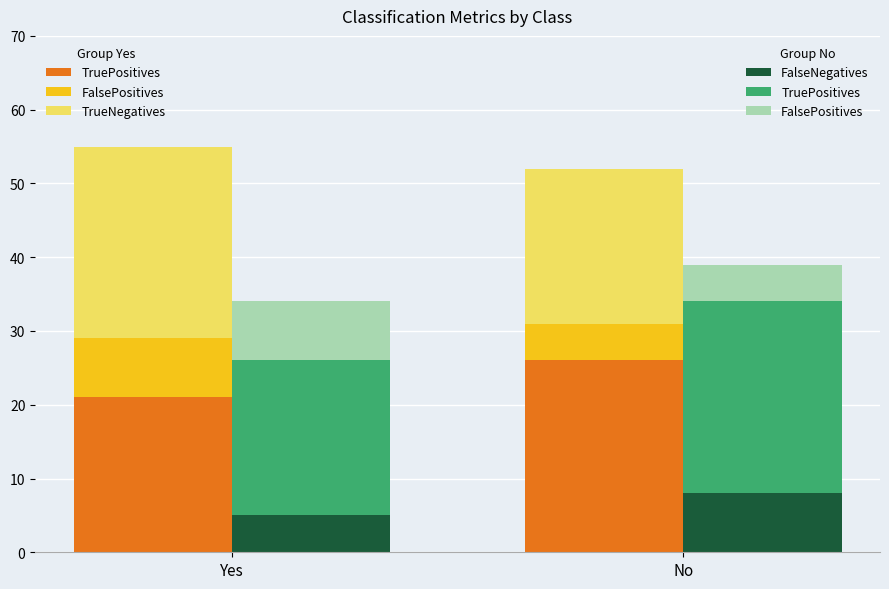

Reading left to right, list all the values displayed in this chart.

TruePositives: Yes=21	No=26
FalsePositives: Yes=8	No=5
TrueNegatives: Yes=26	No=21
FalseNegatives: Yes=5	No=8
TruePositives (G2): Yes=21	No=26
FalsePositives (G2): Yes=8	No=5